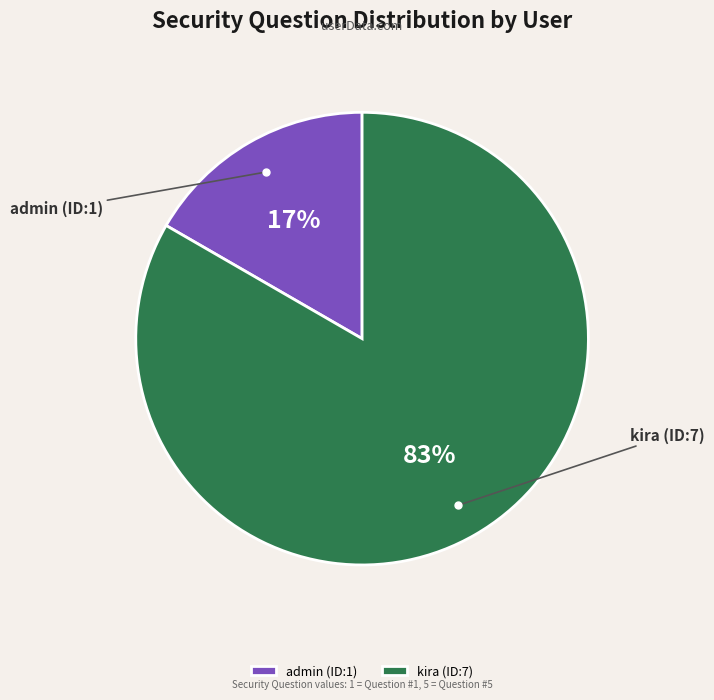

How many segments does this pie chart have?

2